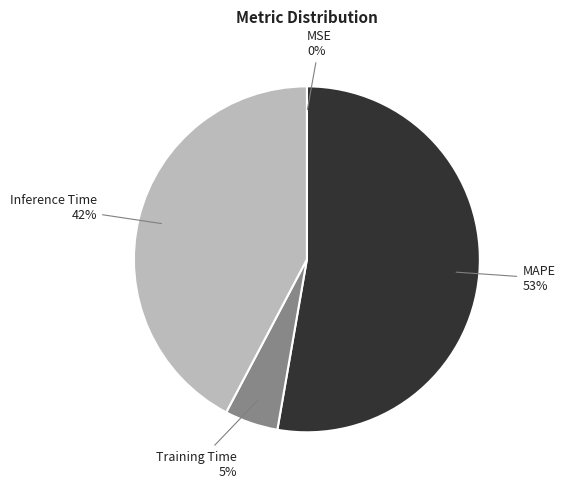

Does any single category account for the majority?

Yes